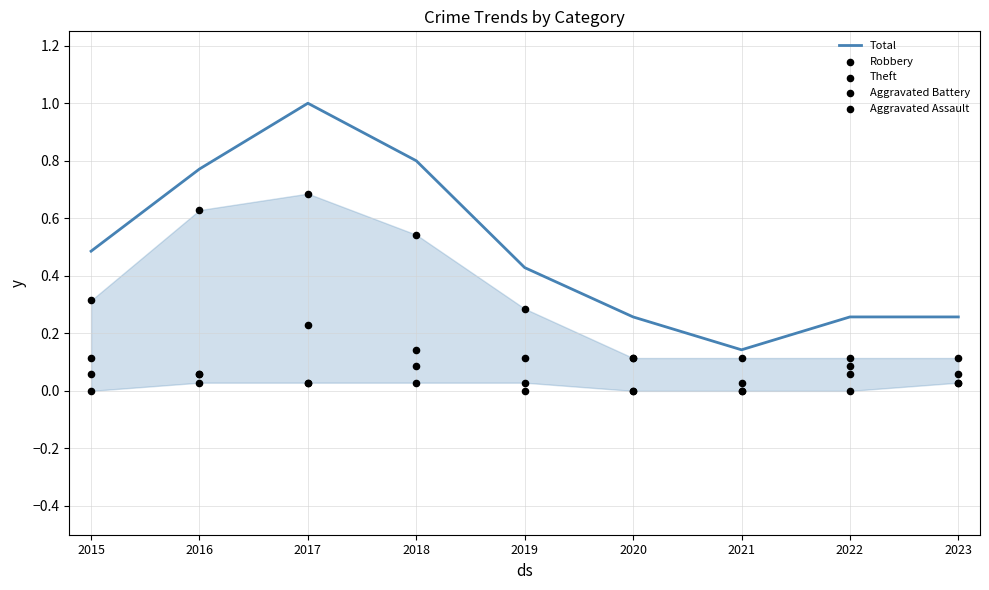

Which series contains the lowest Y value?

Robbery